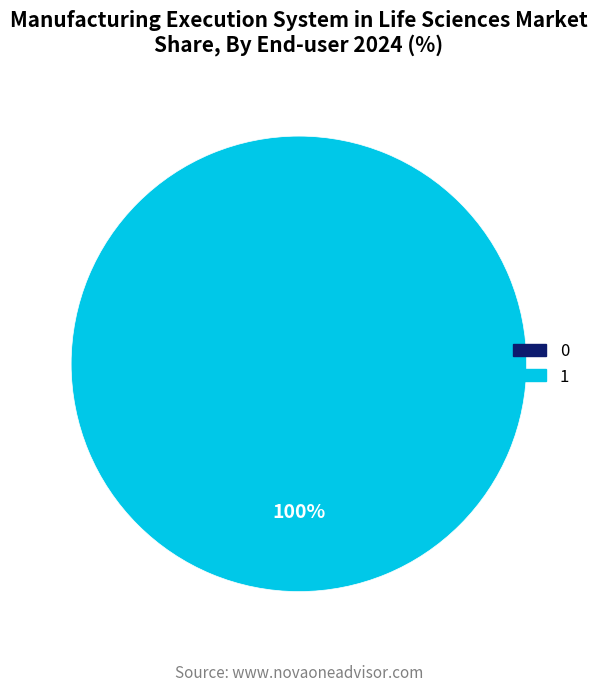

Which slice is the largest?

1